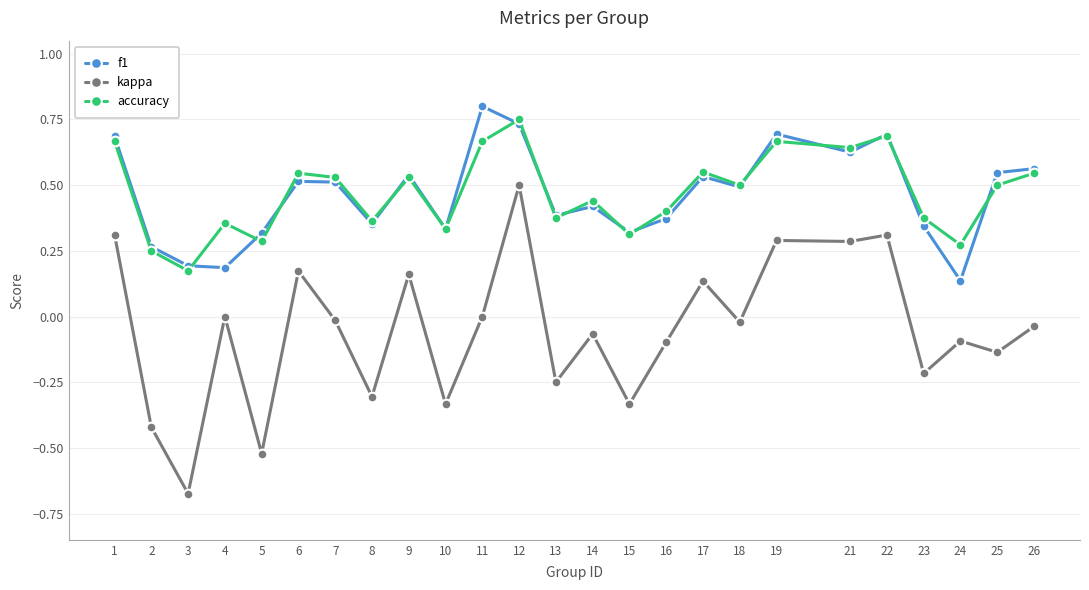

At how many categories does at least one series exceed 0?

25